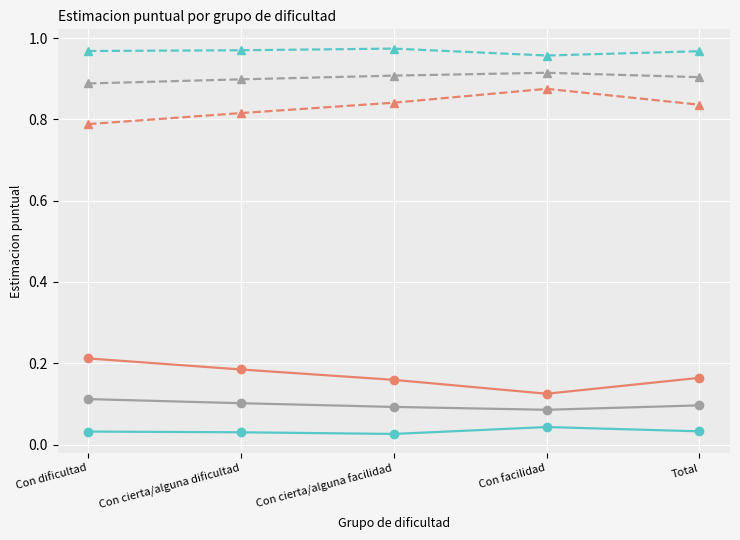

Rank the series at Total from highest to lowest value.

Mujer No (Estimacion), Total No (Estimacion), Hombre No (Estimacion), Hombre Si (Estimacion), Total Si (Estimacion), Mujer Si (Estimacion)